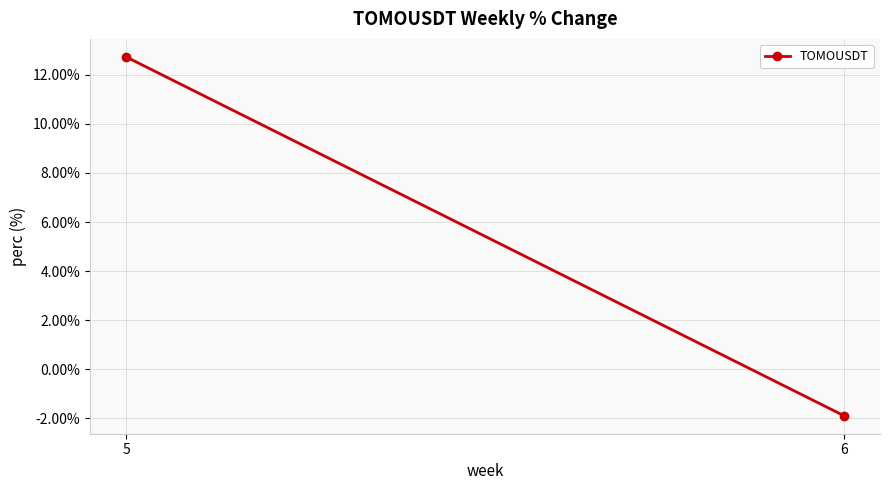

What is the greatest value displayed?

12.7